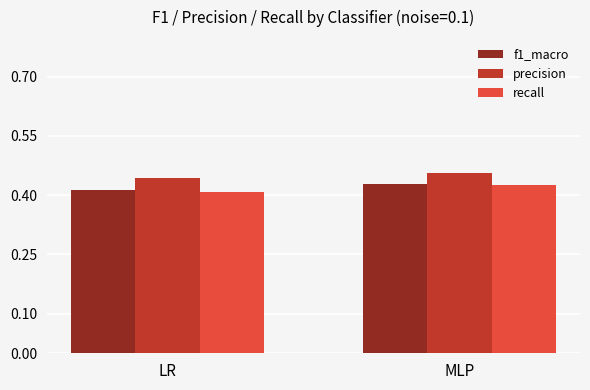

What position from the right is MLP?

1